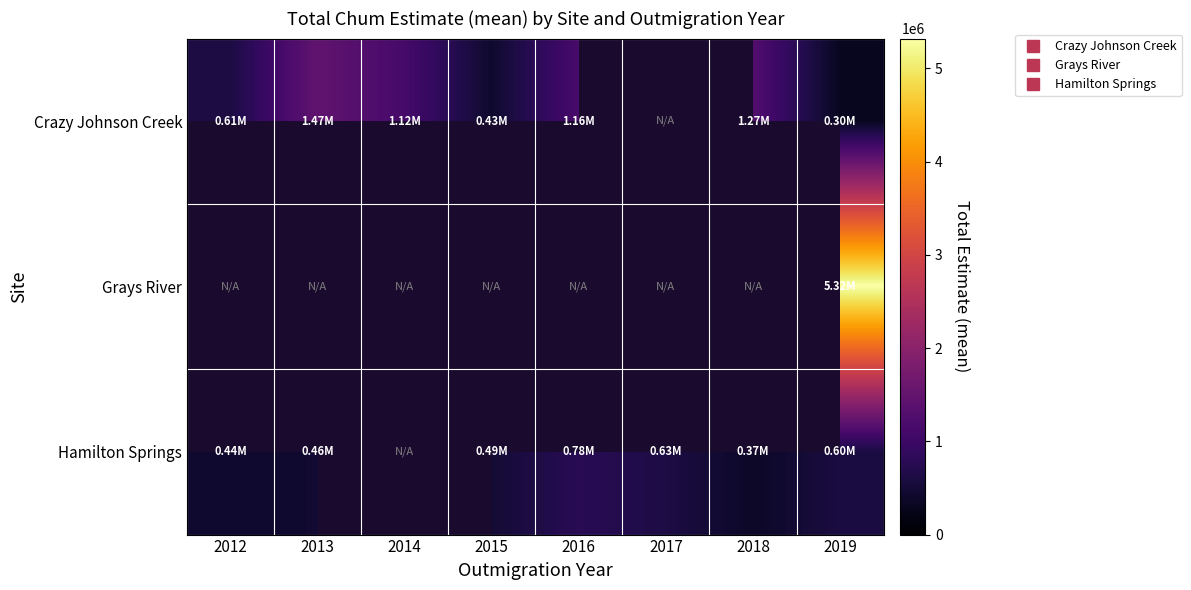

Between 2015 and 2012, which is larger?

2012